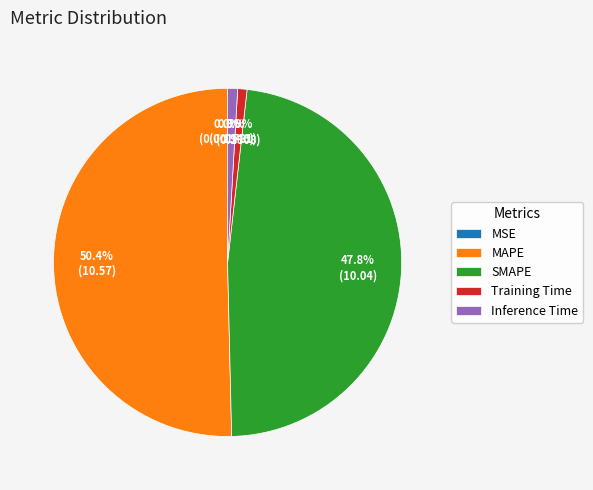

What is the largest slice in the pie chart?

MAPE